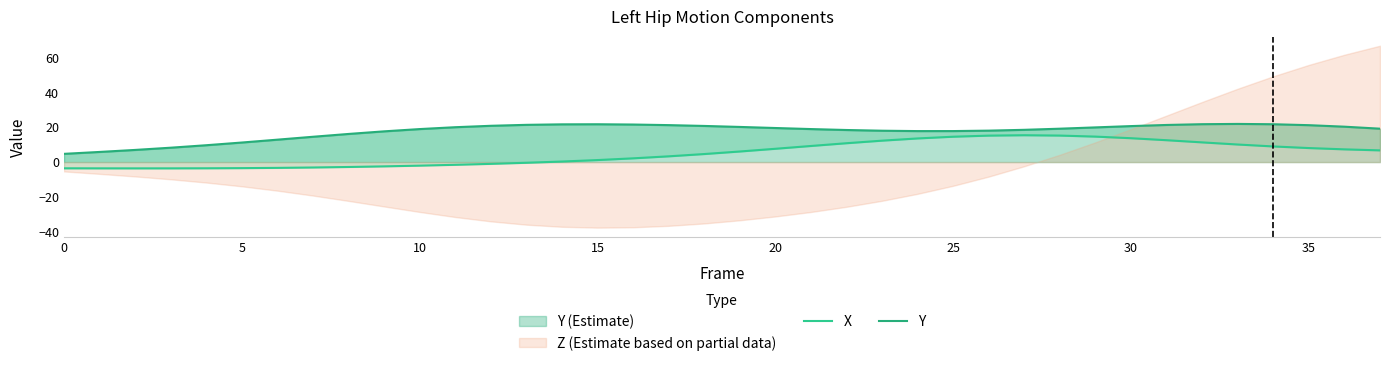

True or false: Y and X cross at least once.

False